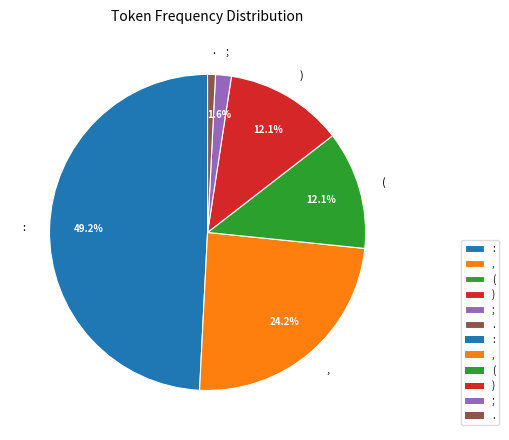

How many segments does this pie chart have?

6